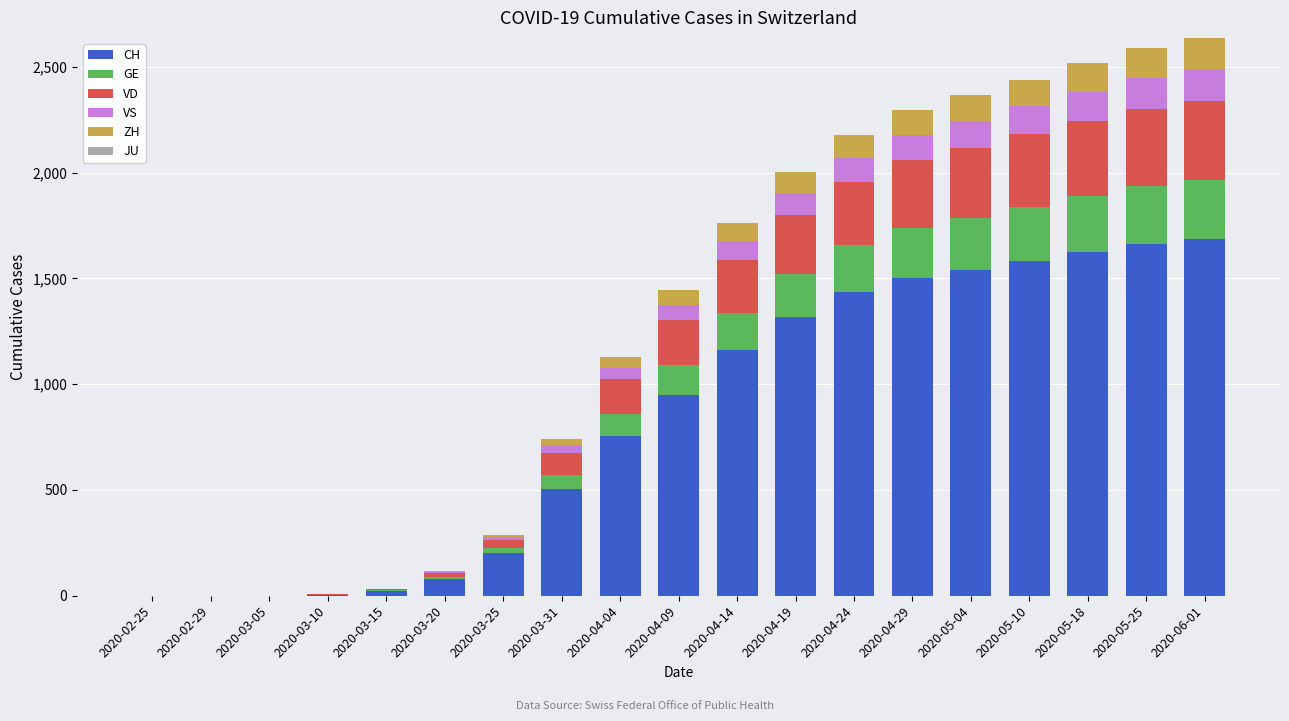

The value of CH at 2020-05-04 is 1541. True or false?

True